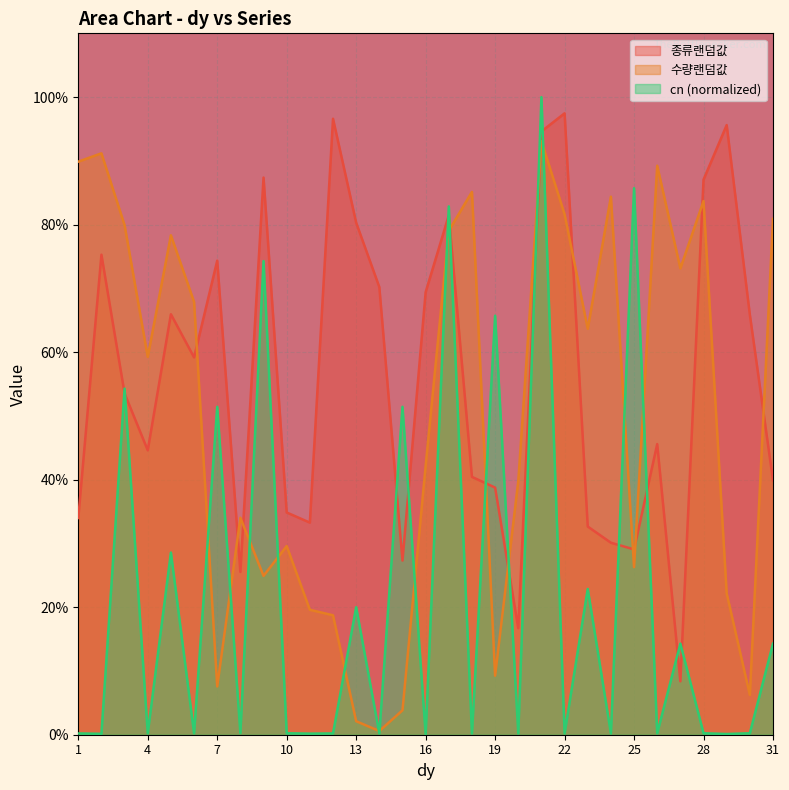

Between 1 and 31, which series saw the biggest shift?

cn (normalized)